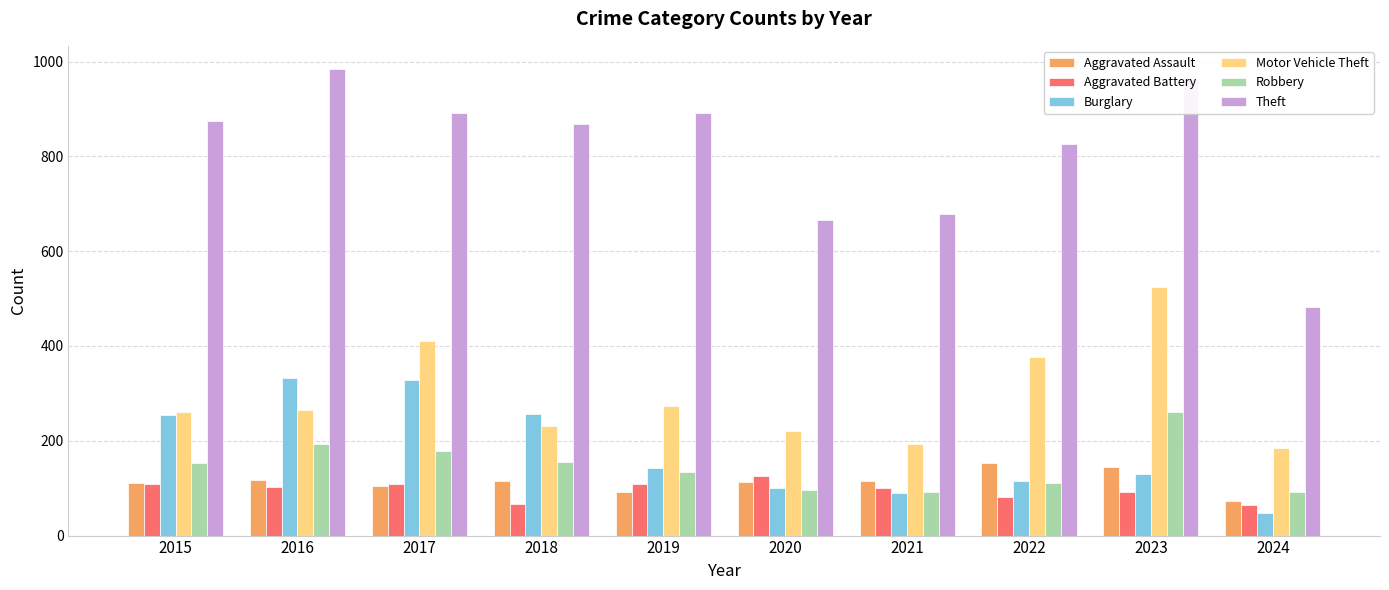

Rank the series by their maximum value, from highest to lowest.

Theft, Motor Vehicle Theft, Burglary, Robbery, Aggravated Assault, Aggravated Battery